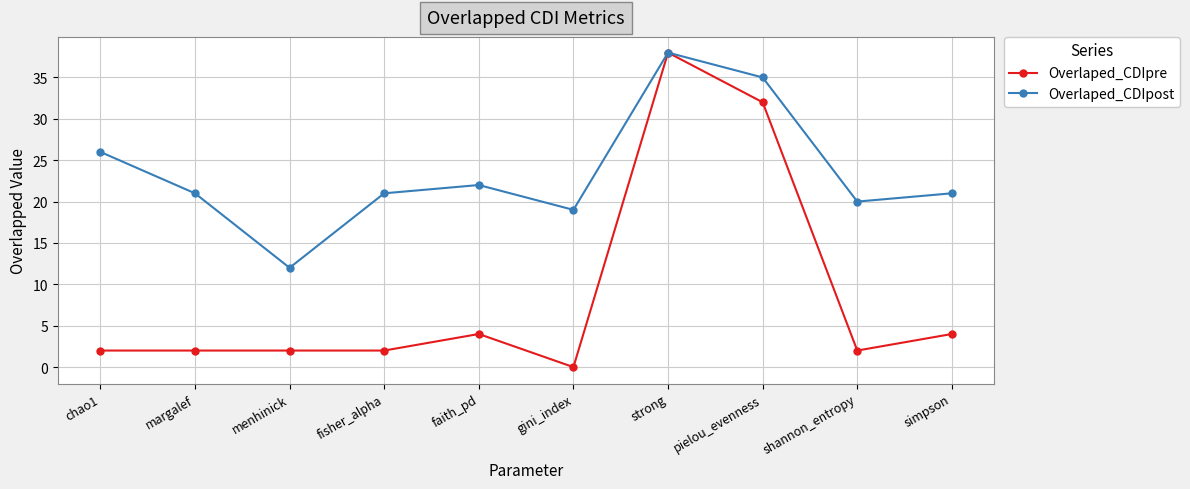

What is the spread (max minus min) of values at simpson?

17